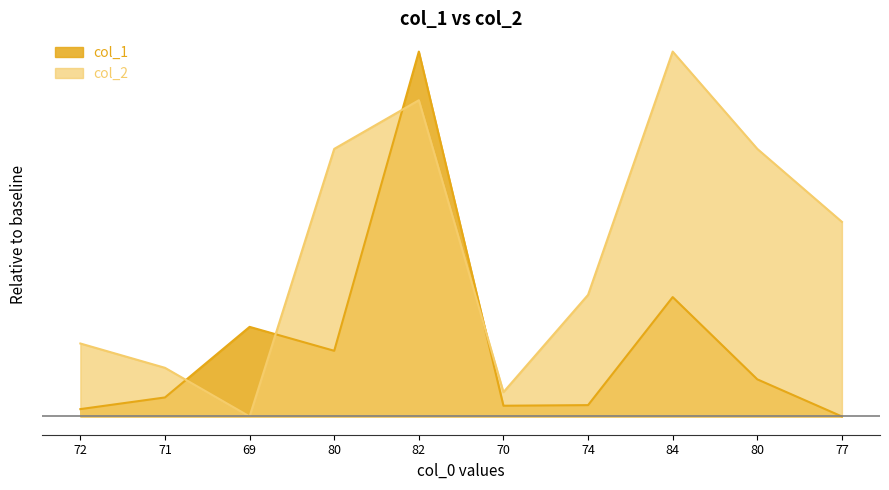

True or false: col_1 has a value of 1.0 at 82.

True